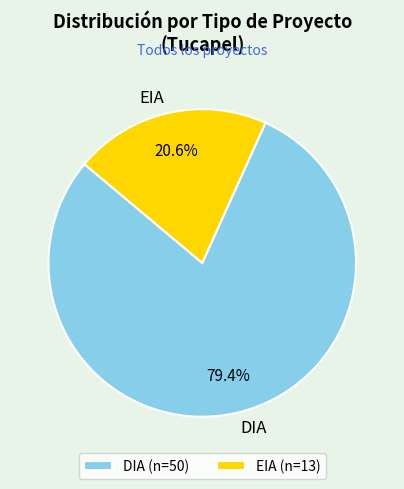

To the nearest percent, what is the difference between the EIA and DIA slice percentages?

59%